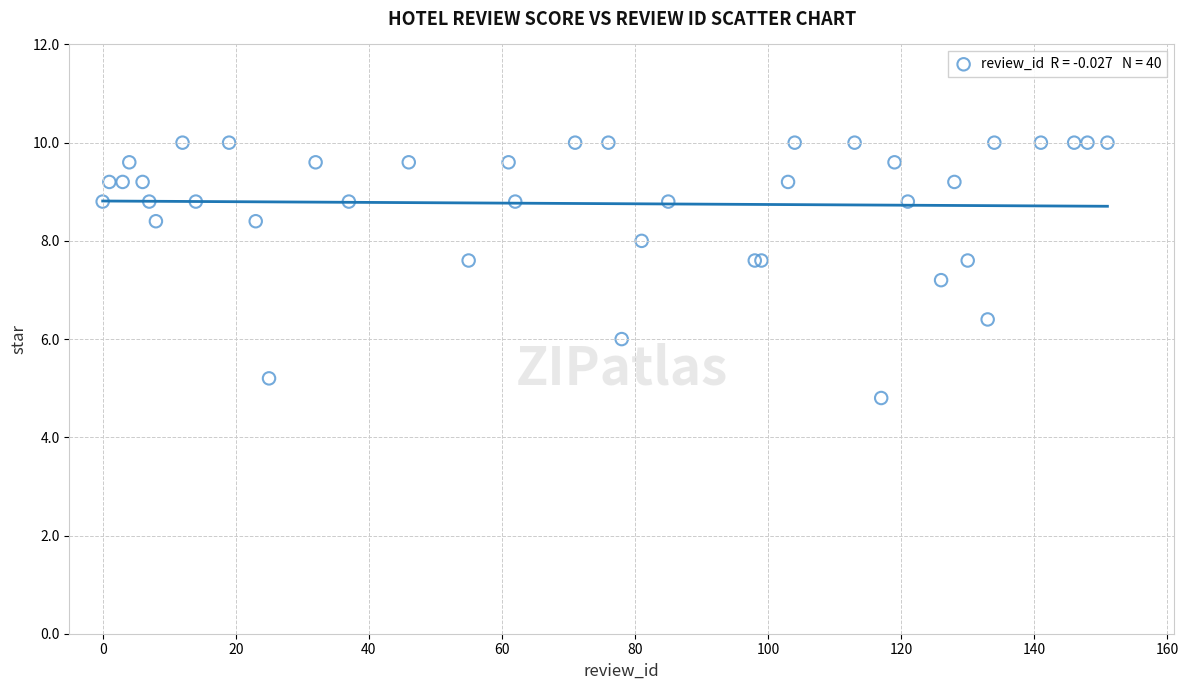

What Y value in the scatter plot is closest to 7?

7.2